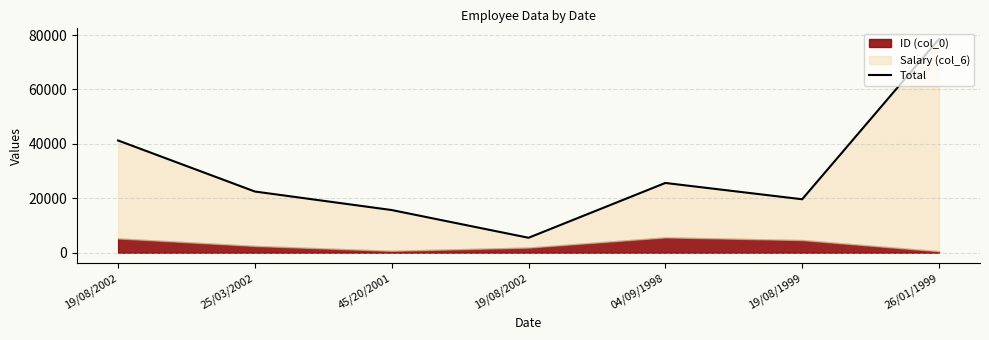

List the labels in order of value, largest first.

26/01/1999, 19/08/2002, 04/09/1998, 25/03/2002, 19/08/1999, 45/20/2001, 19/08/2002